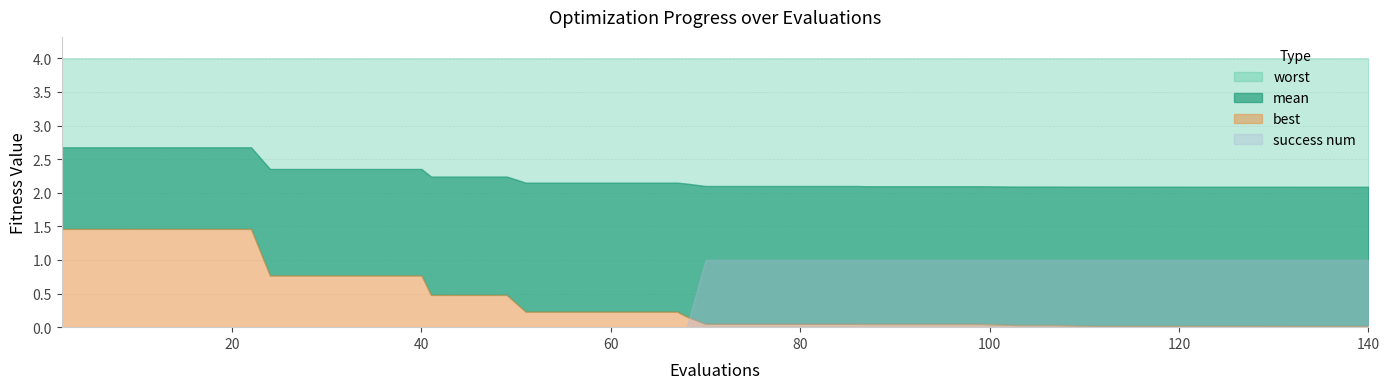

At 129, list the series in order from largest to smallest.

worst, mean, success num, best